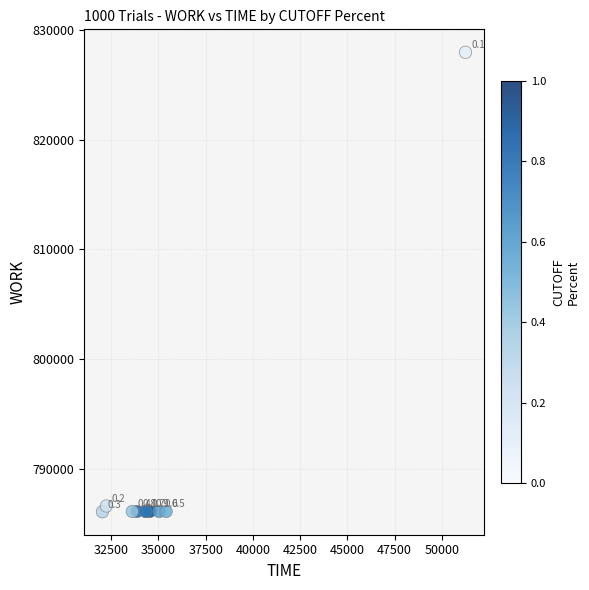

What Y value in the scatter plot is closest to 807015?

786594